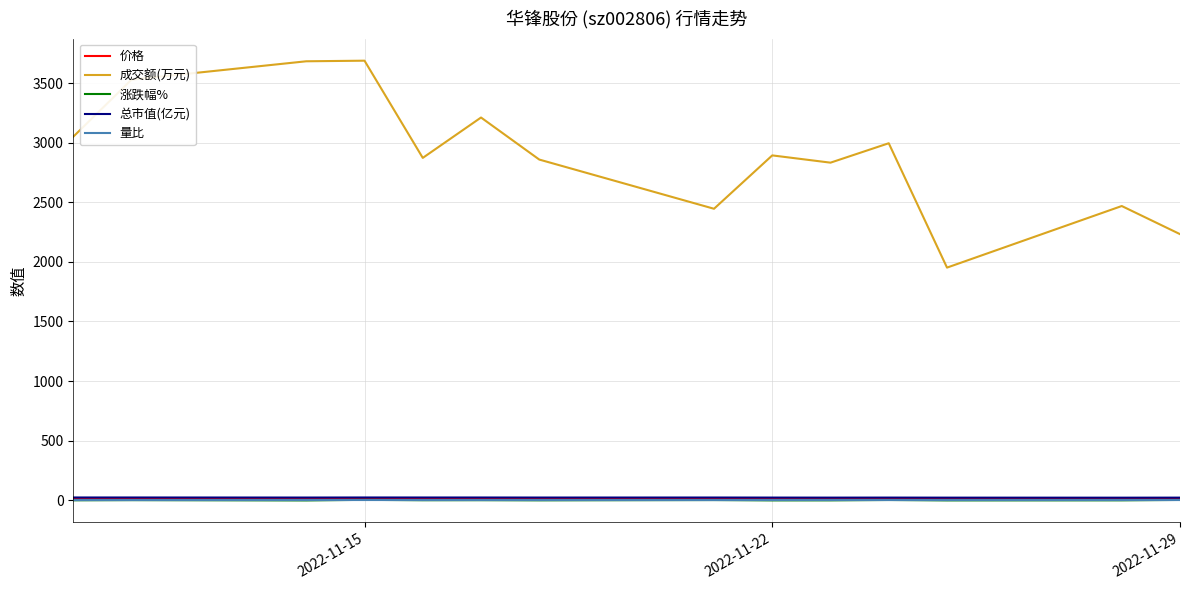

What is the sum of all 成交额(万元) values?

40721.0